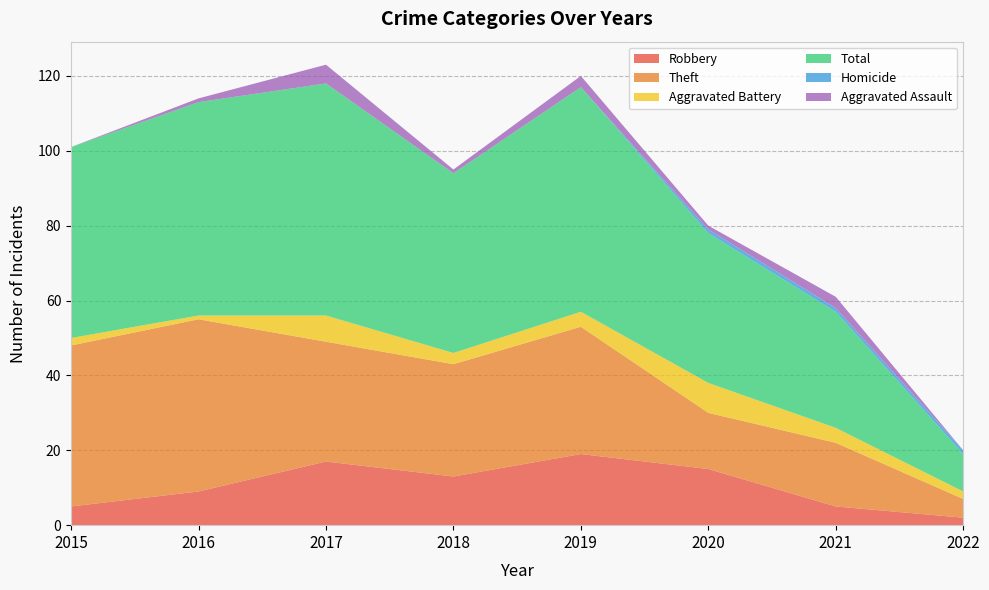

Reading left to right, extract all data points from this chart.

Robbery: 5	9	17	13	19	15	5	2
Theft: 43	46	32	30	34	15	17	5
Aggravated Battery: 2	1	7	3	4	8	4	2
Total: 51	57	62	48	60	40	31	10
Homicide: 0	0	0	0	0	1	1	1
Aggravated Assault: 0	1	5	1	3	1	3	0